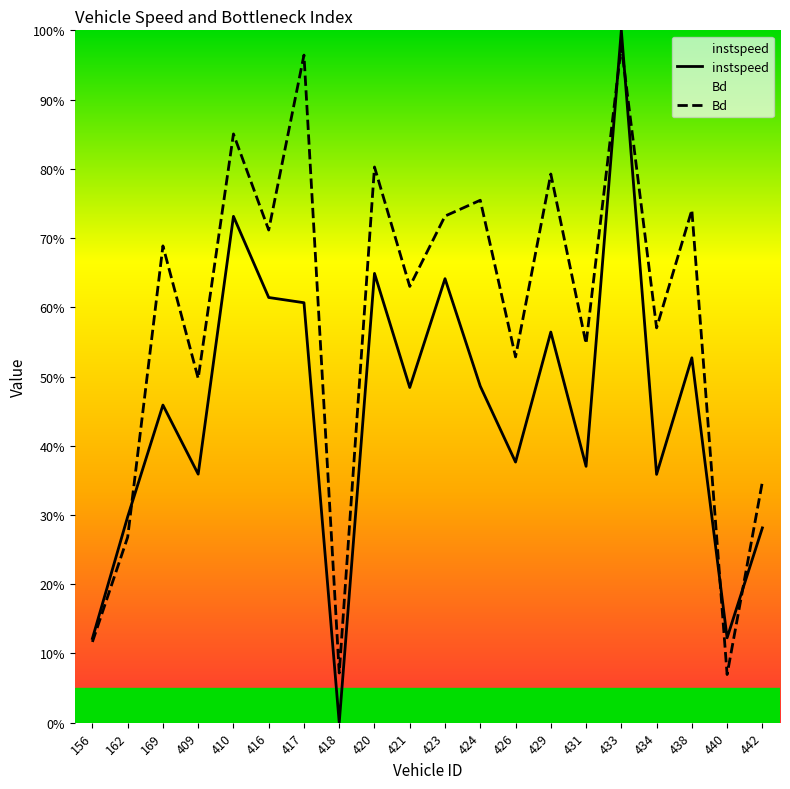

Does the chart display data point markers on the line(s)?

No